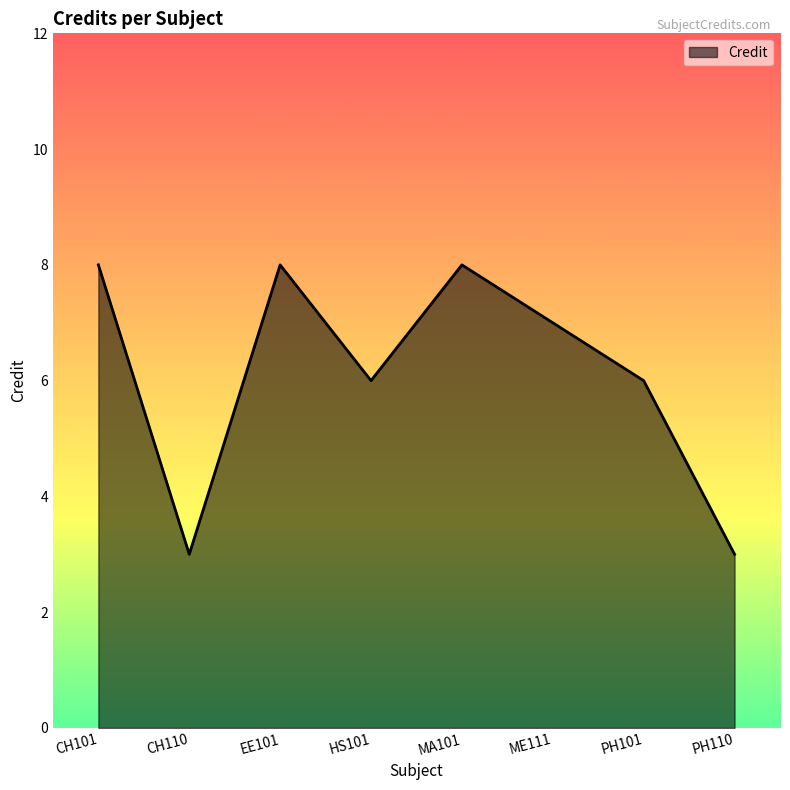

Count the values in the range 6 to 8.

6